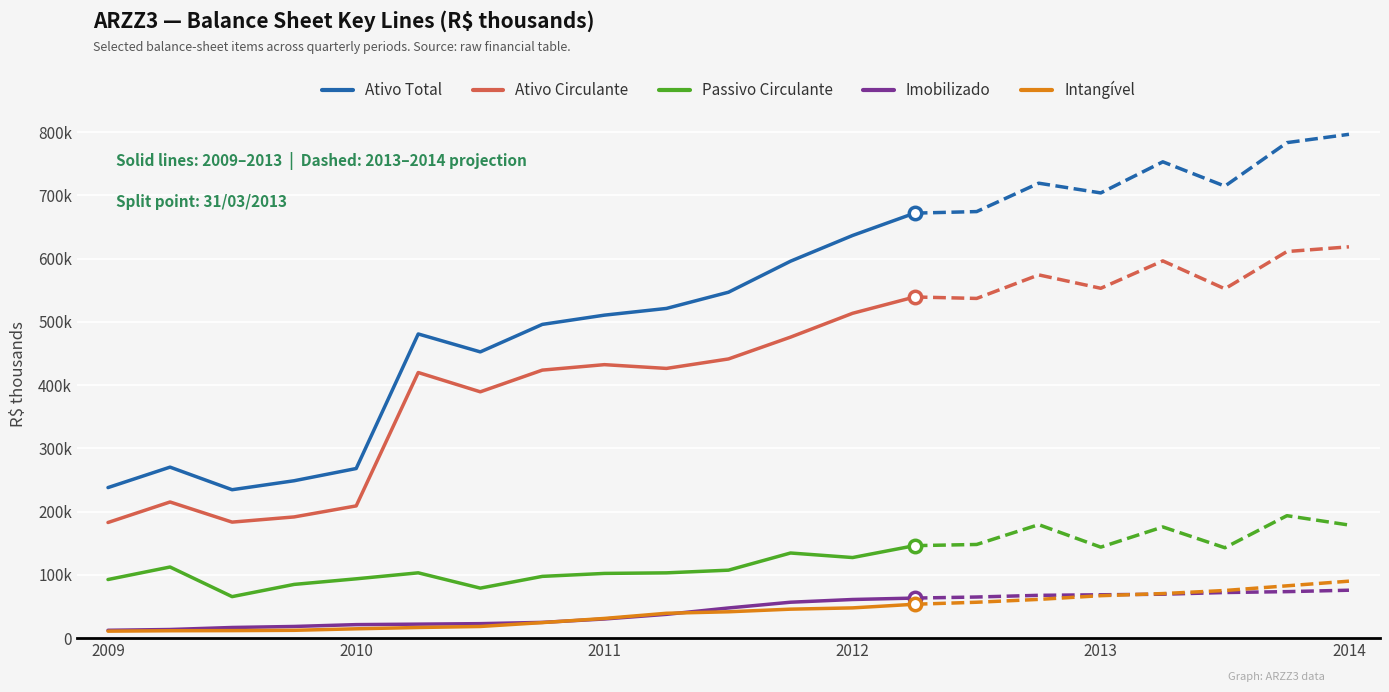

Which series has the widest spread of Y values?

Ativo Total